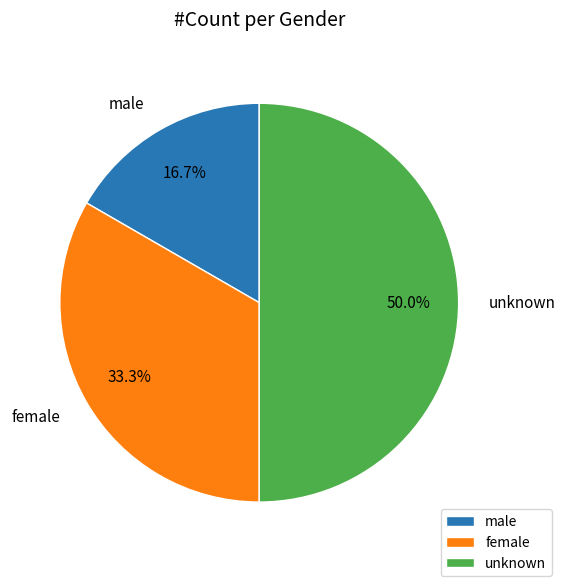

What is the ratio of the value at male to the value at female?

0.5